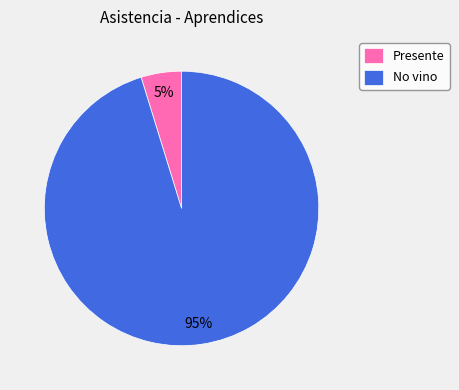

Is there a majority slice in this chart?

Yes